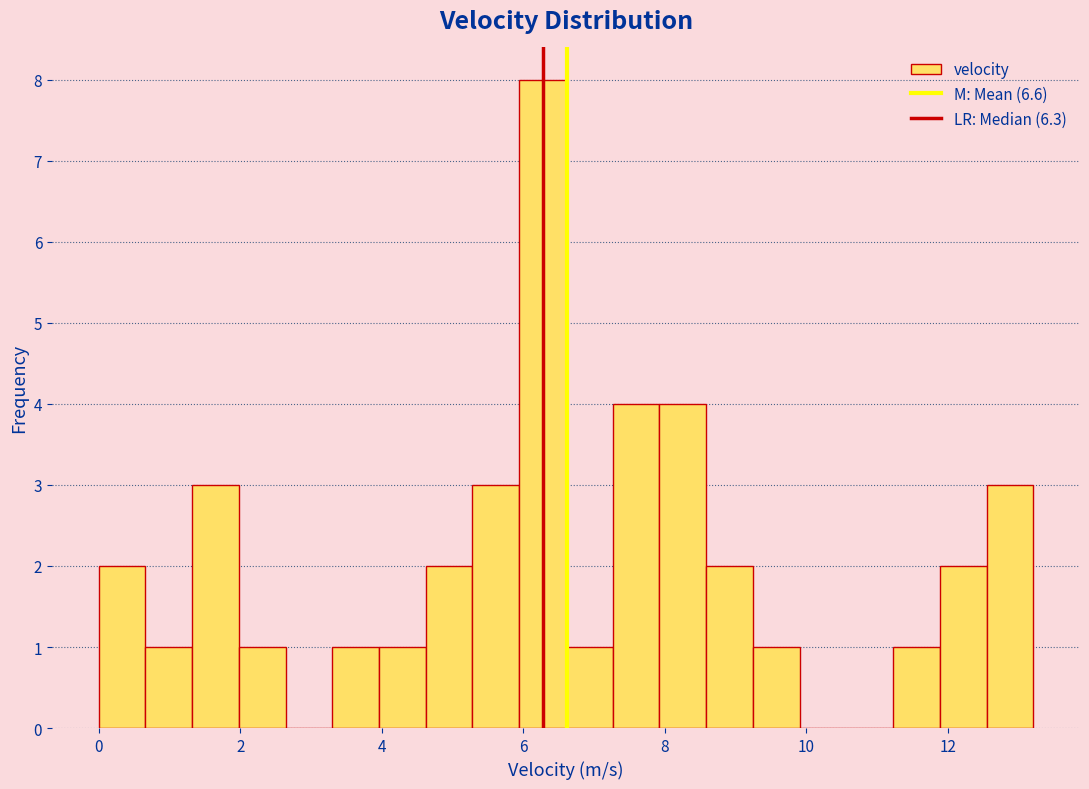

Around what value on the x-axis is the tallest bar? Give the approximate position of its centre, as read against the axis.

6.2